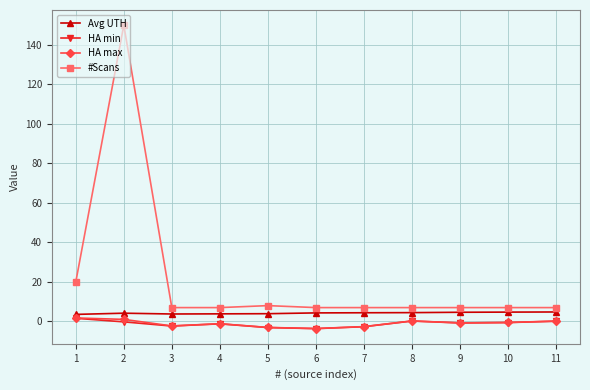

Which series has the largest range (max minus min)?

#Scans